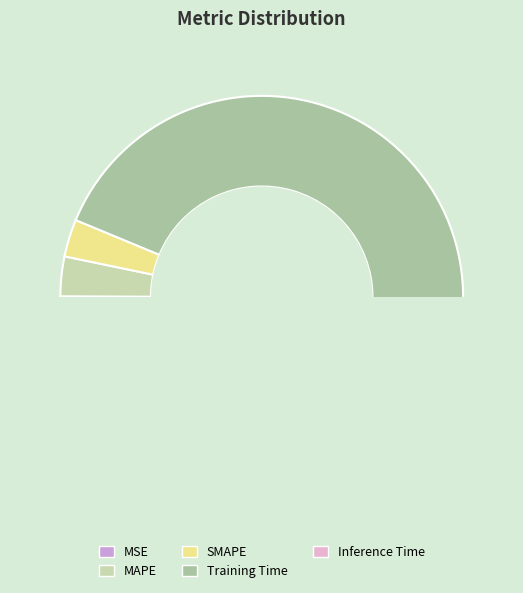

Does Inference Time account for over 50% of the chart?

No